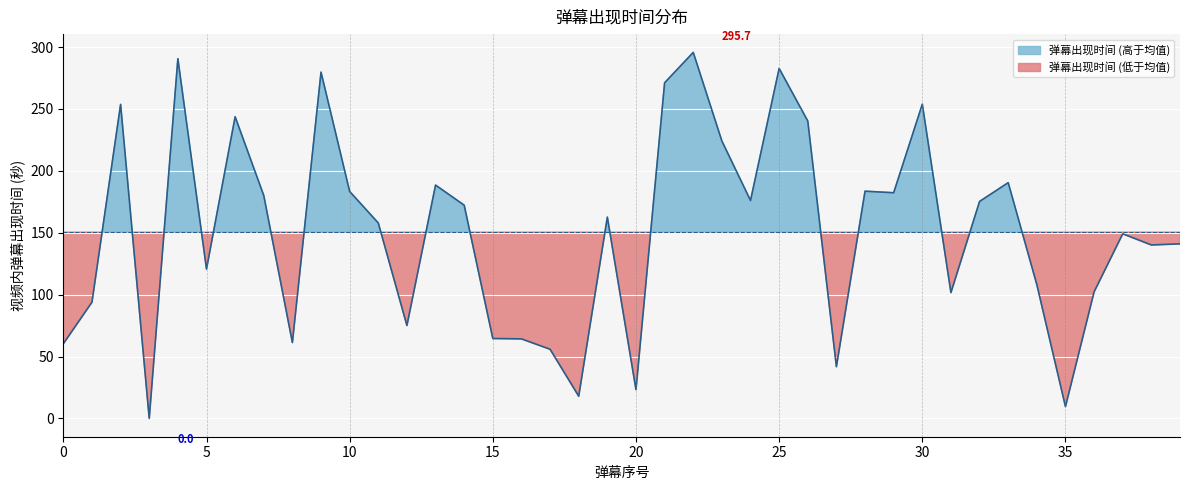

What is the label of the 7th point from the right?

33